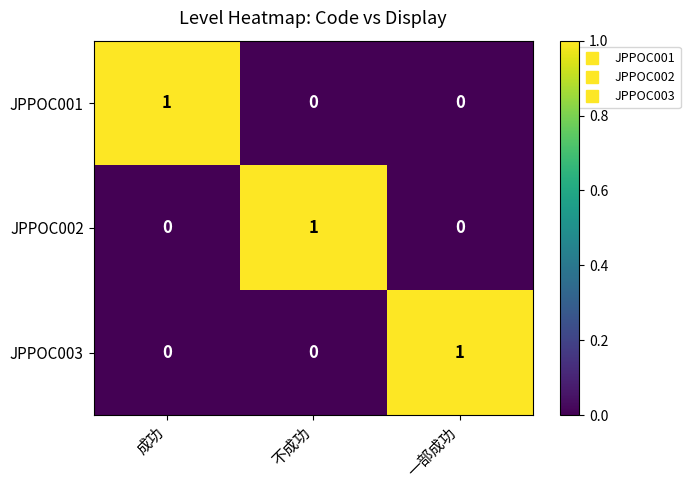

At which label does JPPOC001 reach its peak?

成功